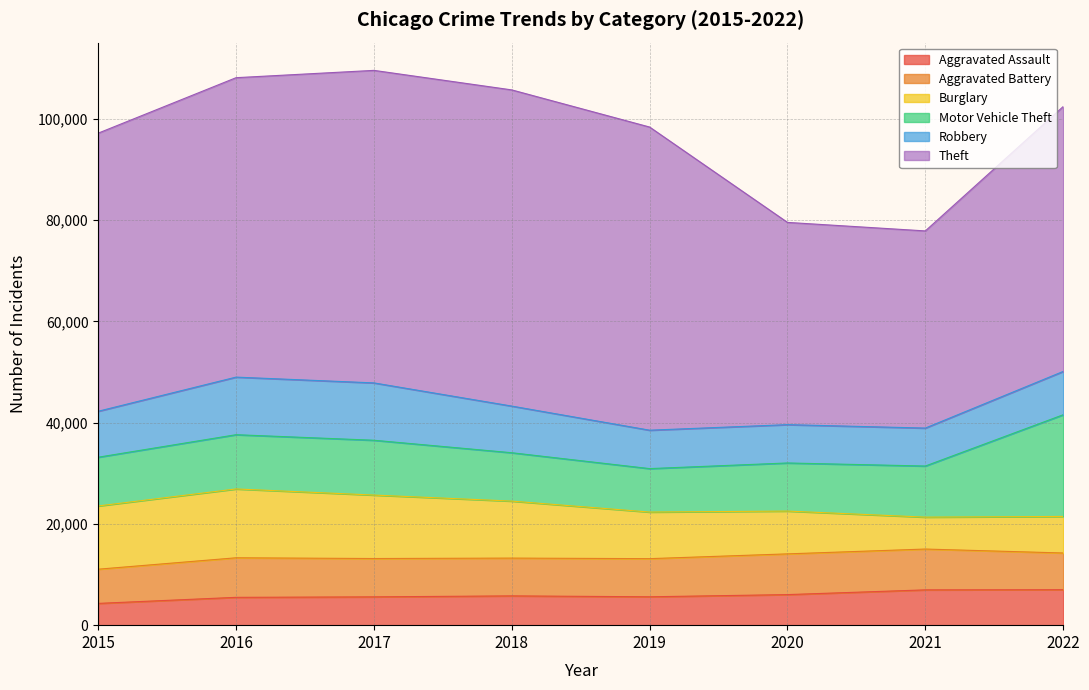

At which category is the sum across all series the highest?

2017